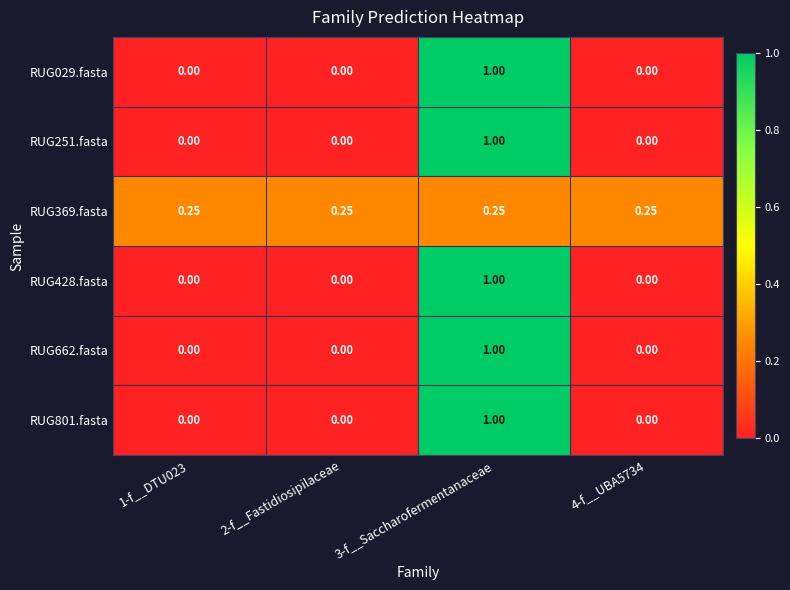

Is the value of RUG662.fasta at 3-f__Saccharofermentanaceae greater than the value of RUG029.fasta at 4-f__UBA5734?

Yes